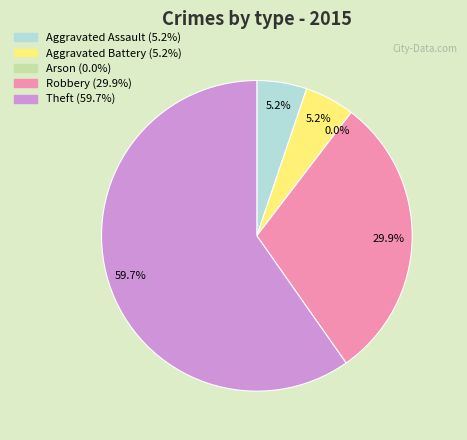

Which category has the biggest portion of the pie?

Theft